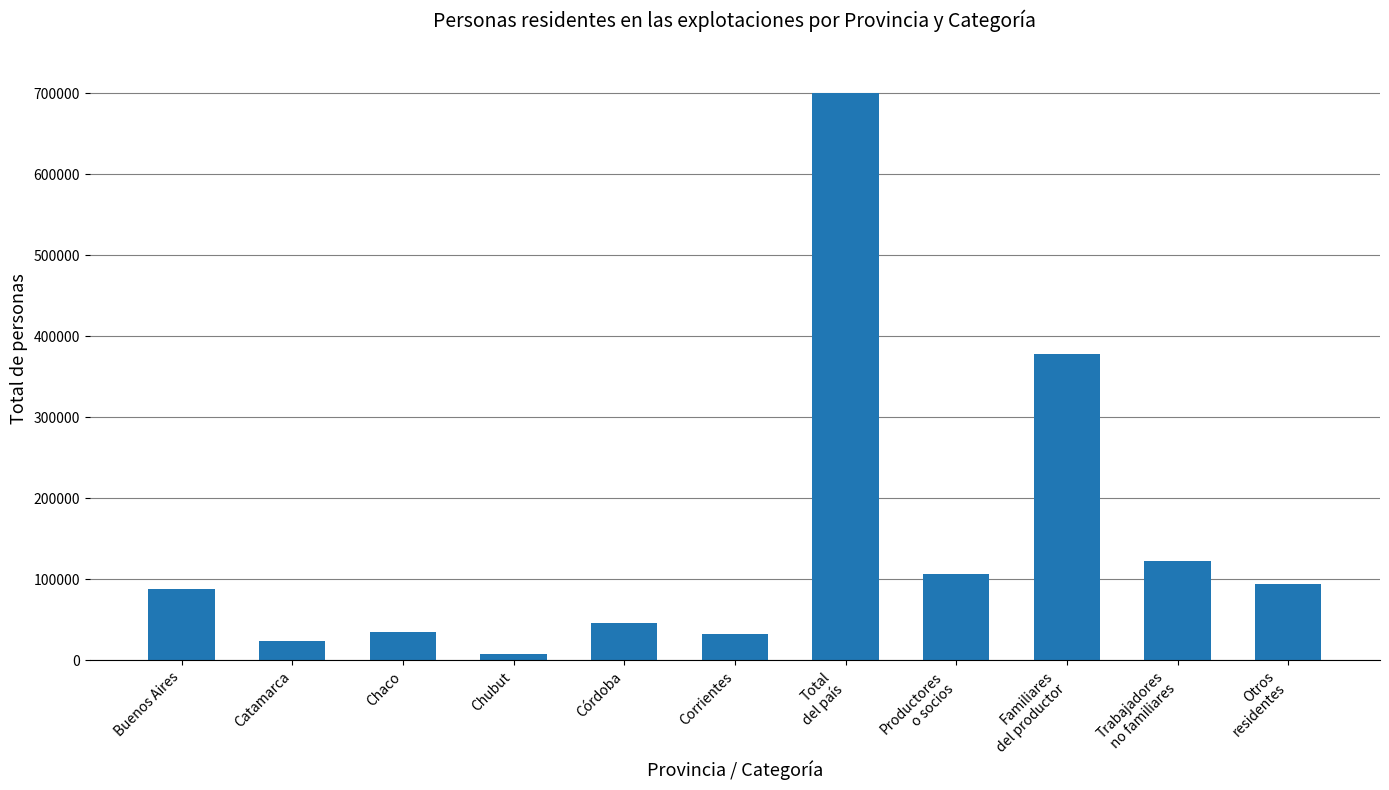

What is the sum of the values at Familiares
del productor and Buenos Aires?

466442